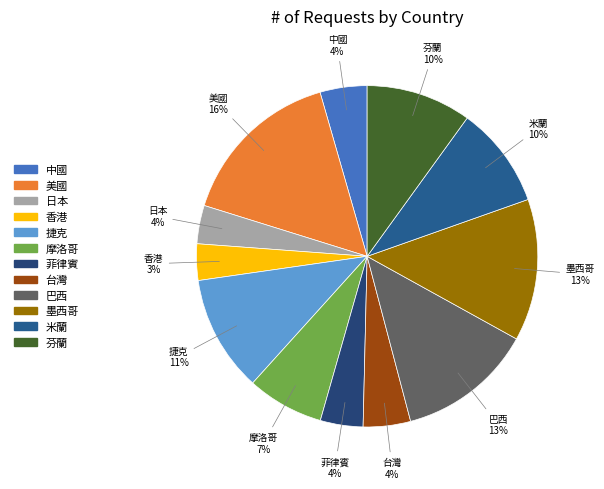

Do 日本 and 墨西哥 together represent more than half of the pie?

No